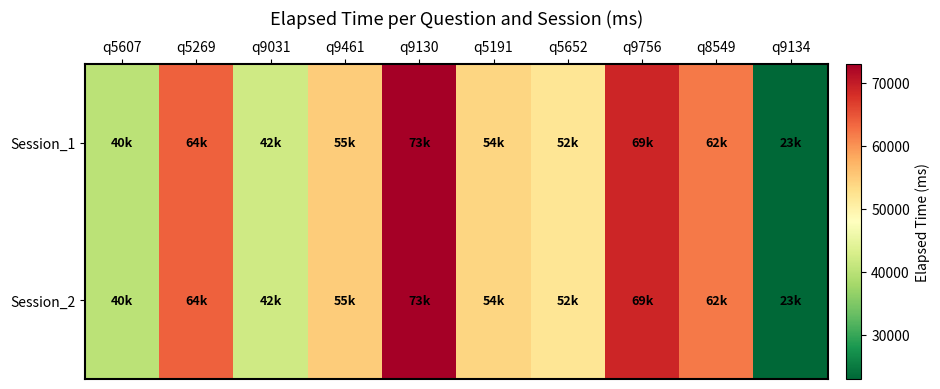

Which series has the largest range (max minus min)?

Session_1